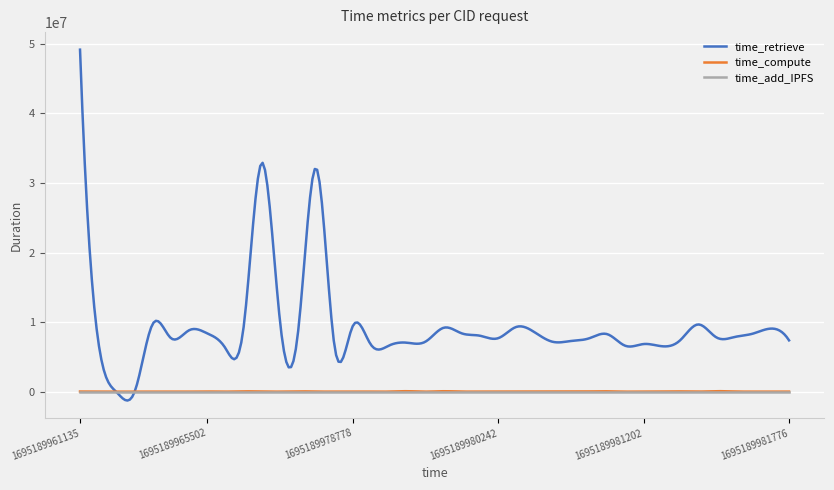

Which series has the widest spread of values?

time_retrieve